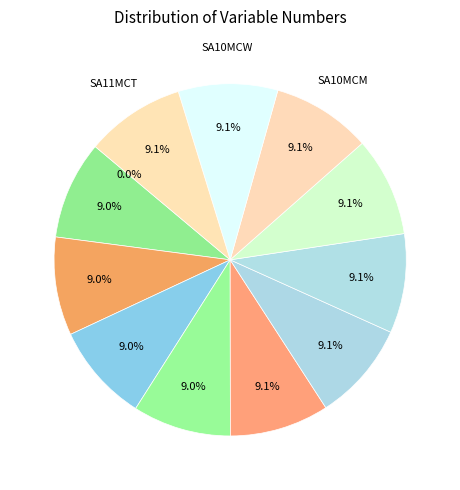

To the nearest percent, what is the average slice percentage?

8%